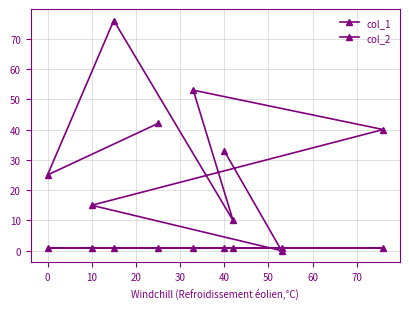

At how many categories does at least one series exceed 15?

6